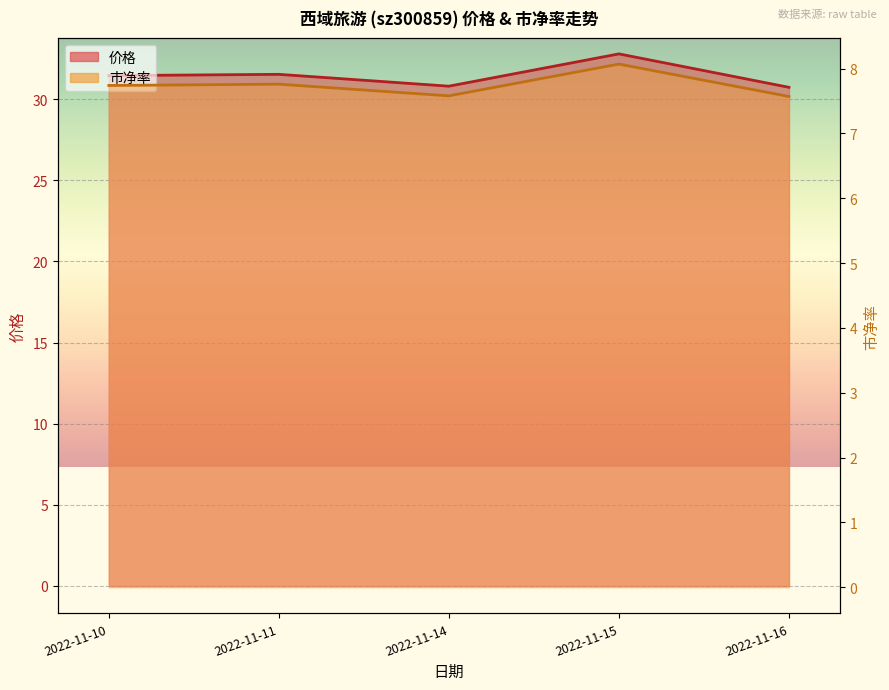

Count the number of data series in this chart.

2